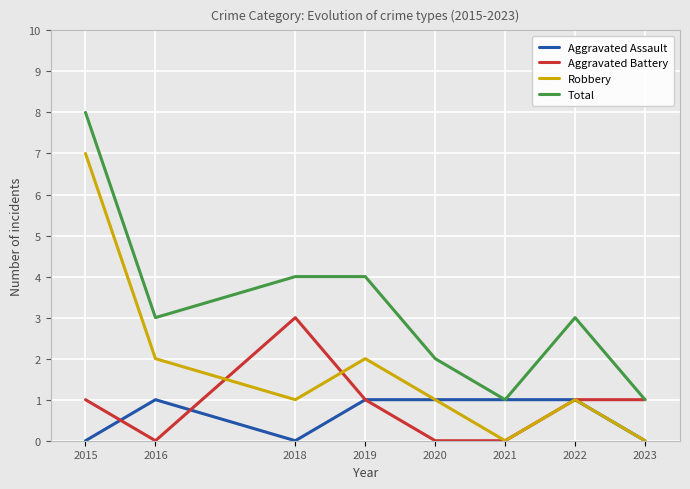

True or false: Robbery and Total intersect in this chart.

False